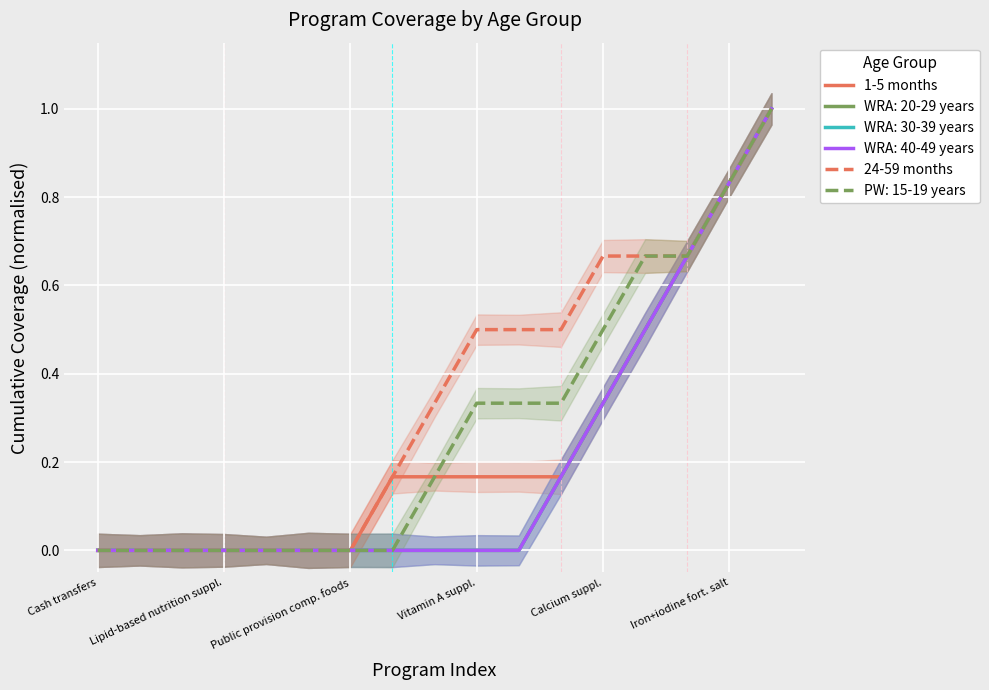

True or false: 24-59 months has more than 0 interior local peaks.

False